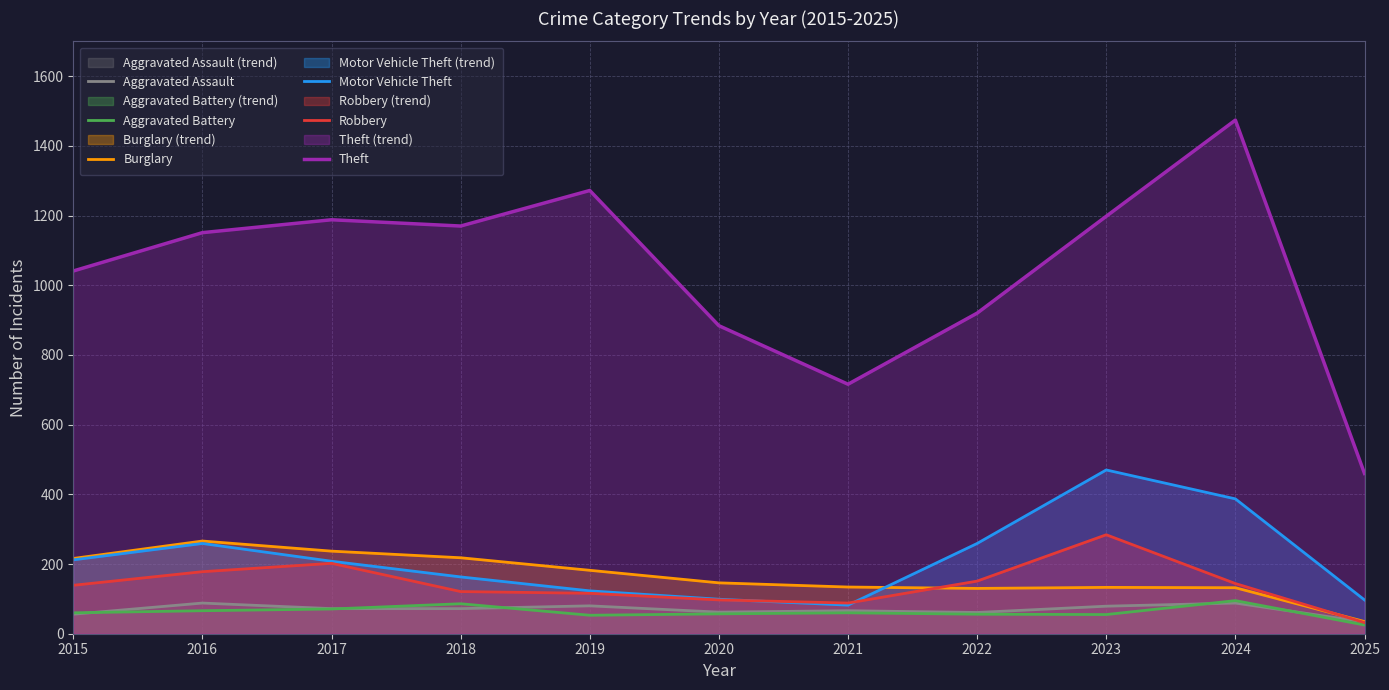

Which series has the largest total across all categories?

Theft